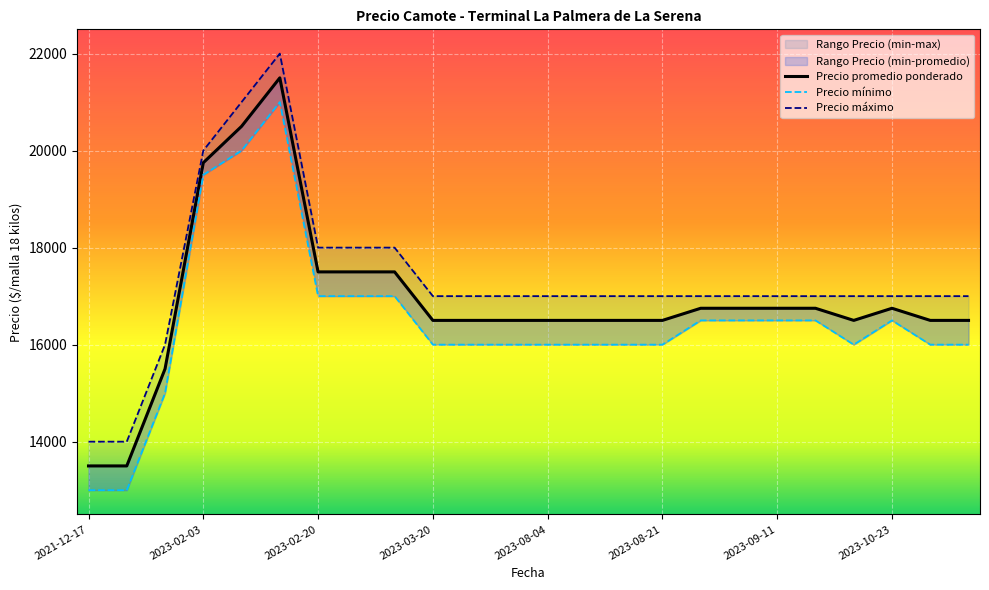

True or false: Precio minimo and Precio maximo intersect in this chart.

False